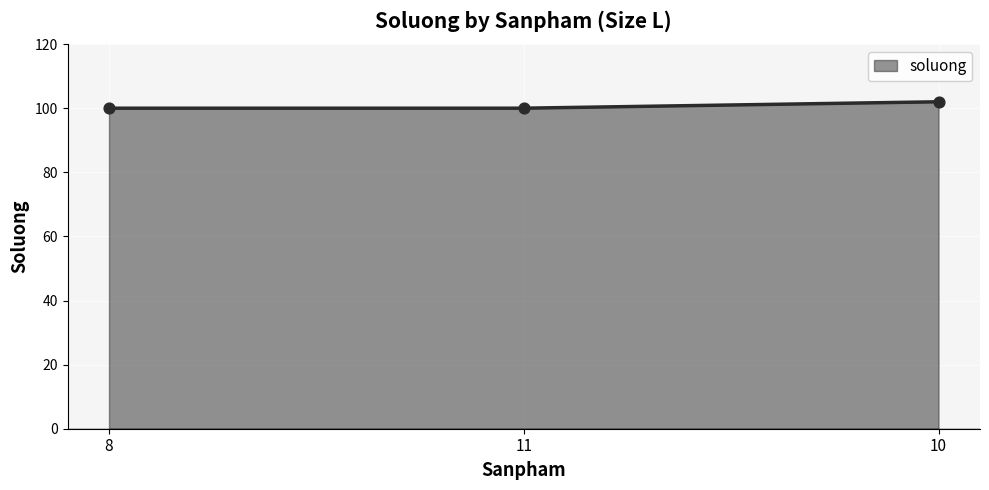

What is the change in value from 11 to 10?

+2